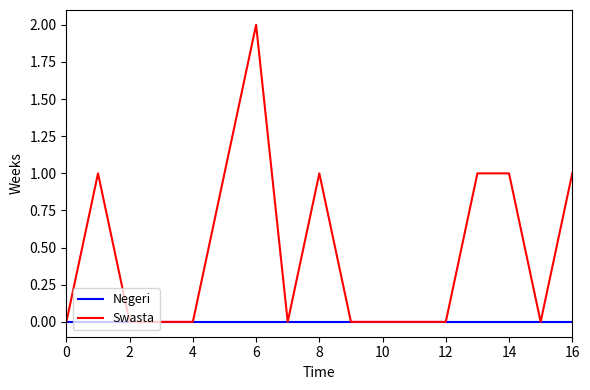

Which series has the widest spread of values?

Swasta